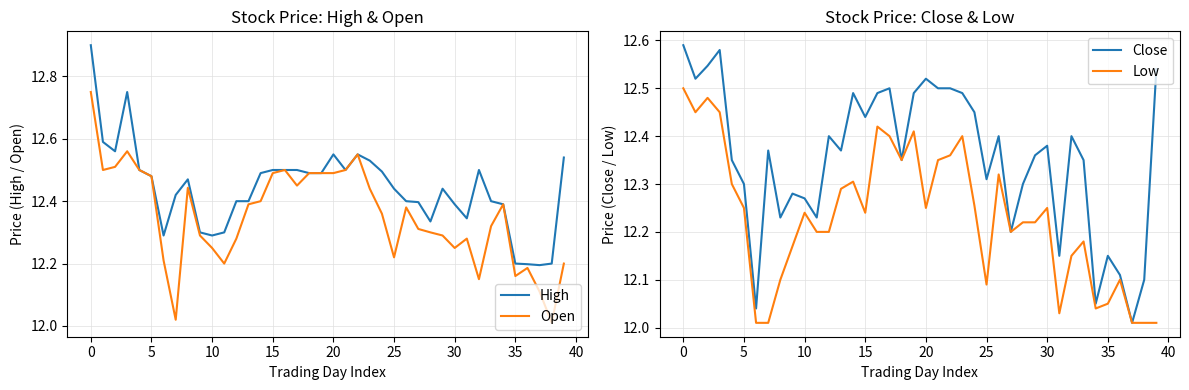

Count the number of data series in this chart.

4